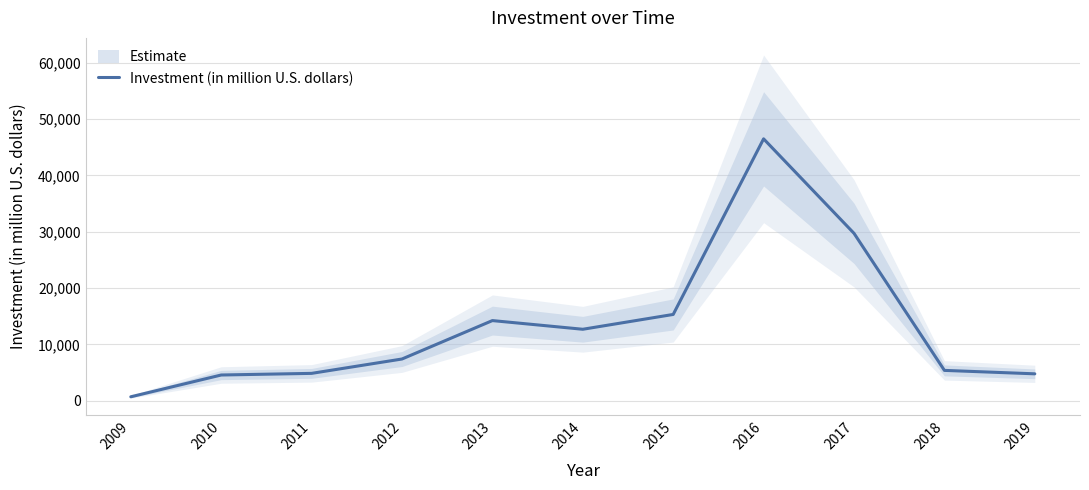

What is the approximate value at 2017?

29720